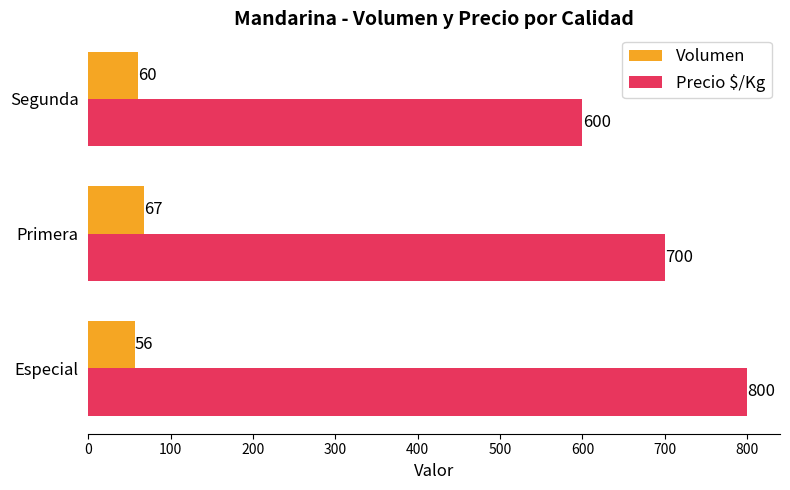

What is the difference between the highest and lowest values at Especial?

744